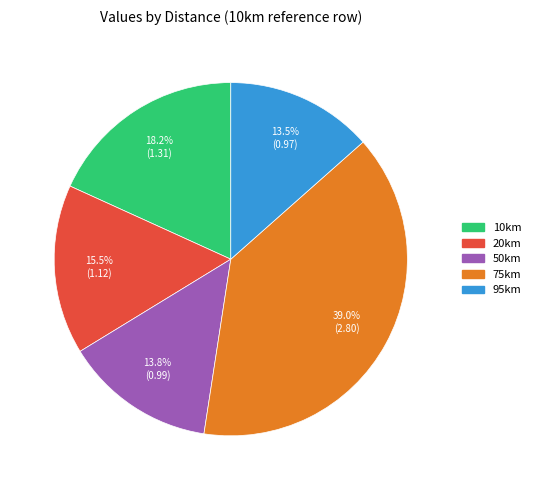

Is there any slice that represents more than half of the pie?

No